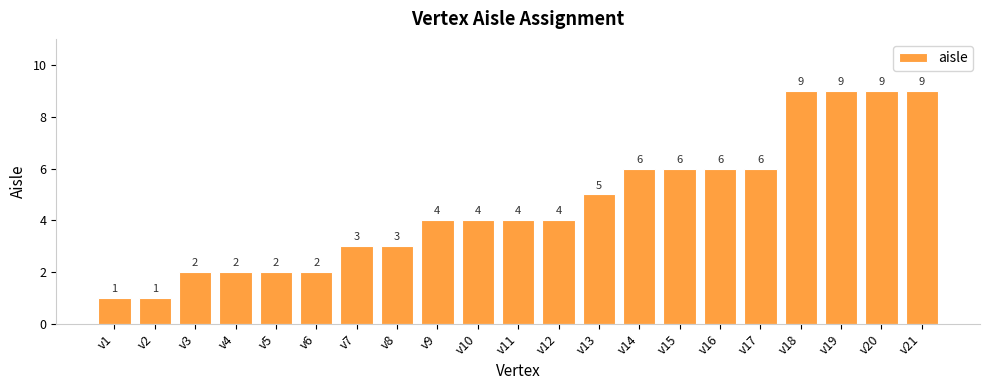

How many data points are less than 4?

8